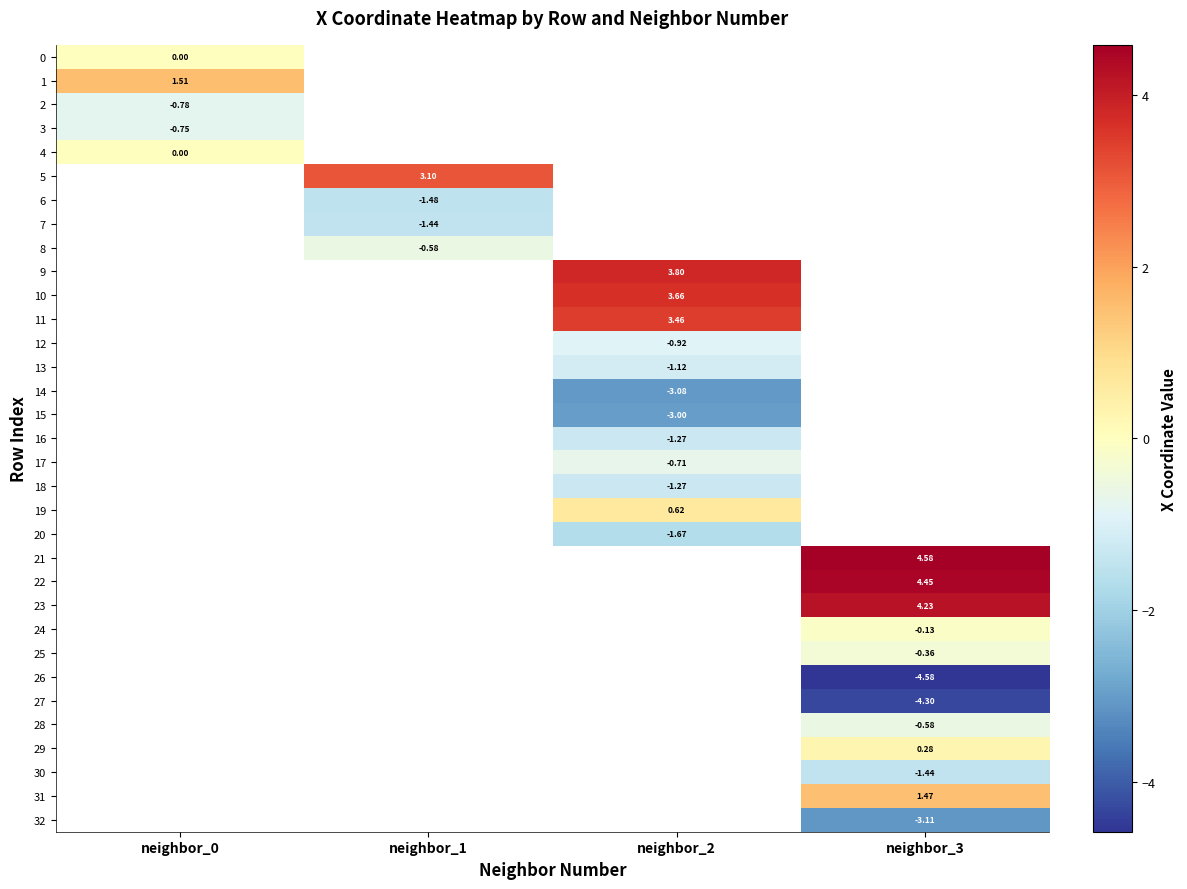

At which label does 10 first exceed 3?

neighbor_2